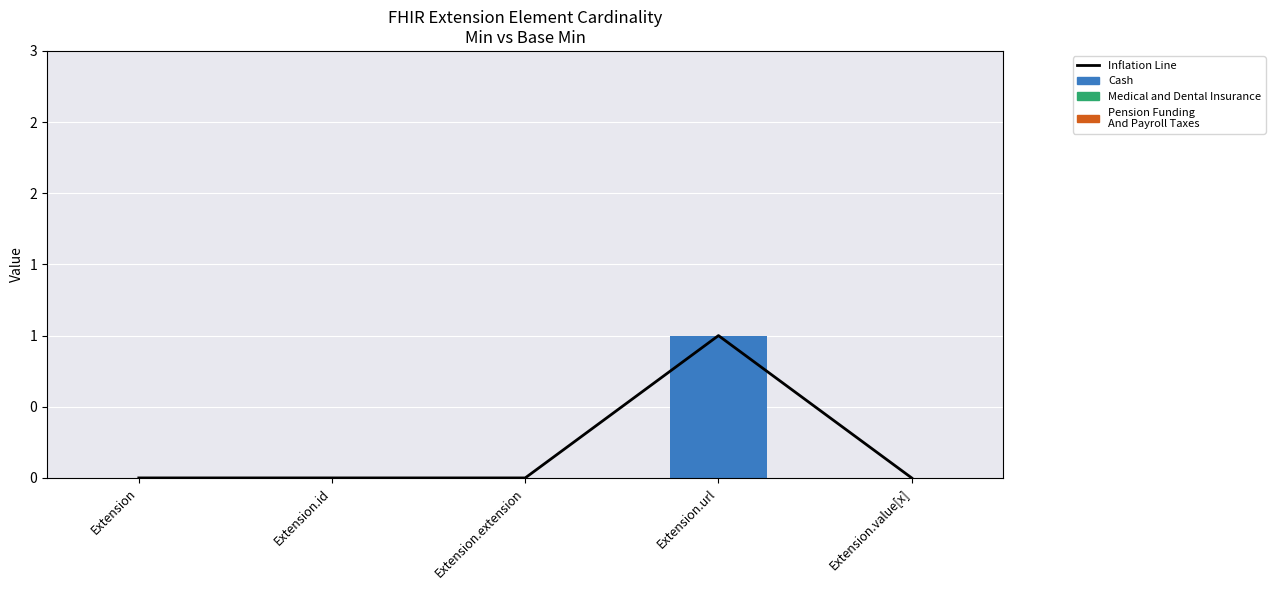

Are the bars grouped side by side (vs. stacked)?

Yes